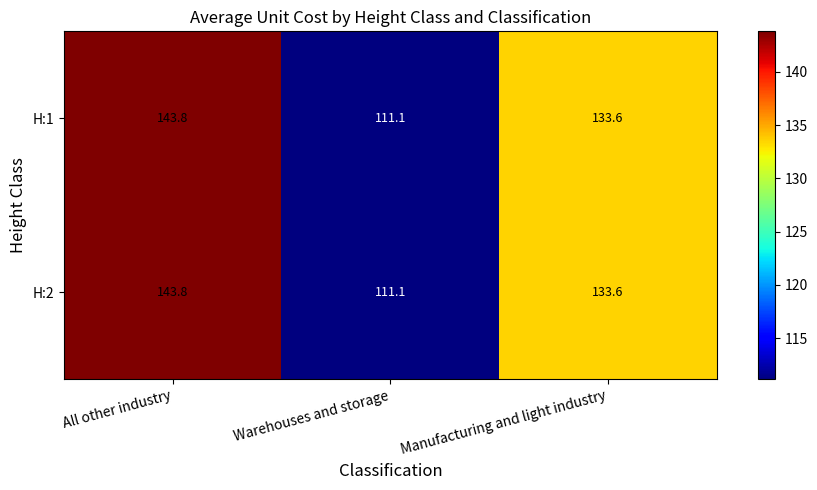

Which category has the lowest value across all series?

Warehouses and storage